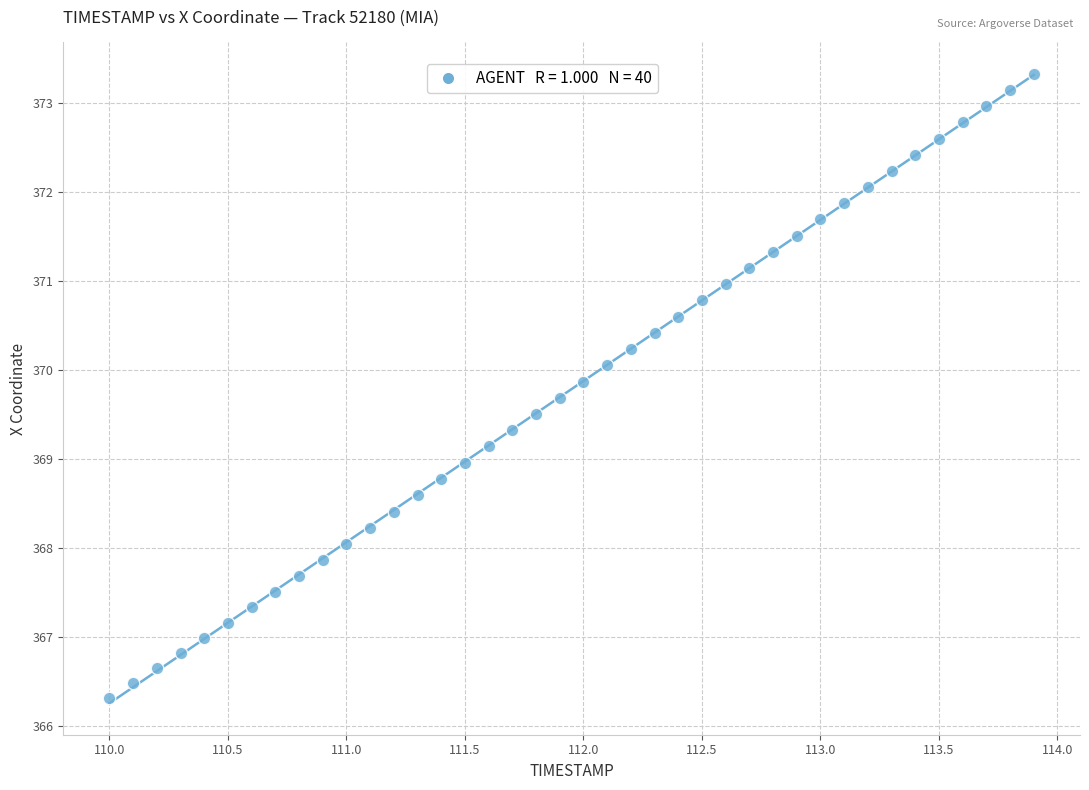

What is the range of X values (max minus min)?

3.9